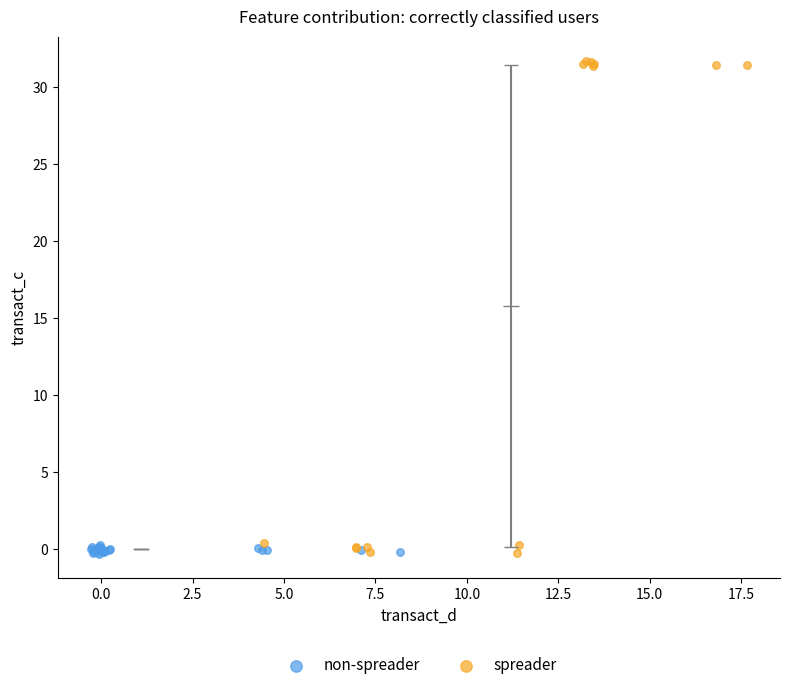

What are all the series names shown in the legend?

non-spreader, spreader